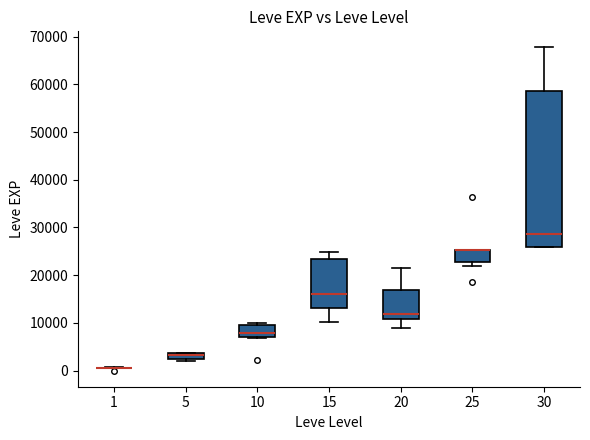

Where is the lower edge of the box at x = 30 on the y-axis? The values are not printed on the chart, so give them approximately, as read against the axis.

26000